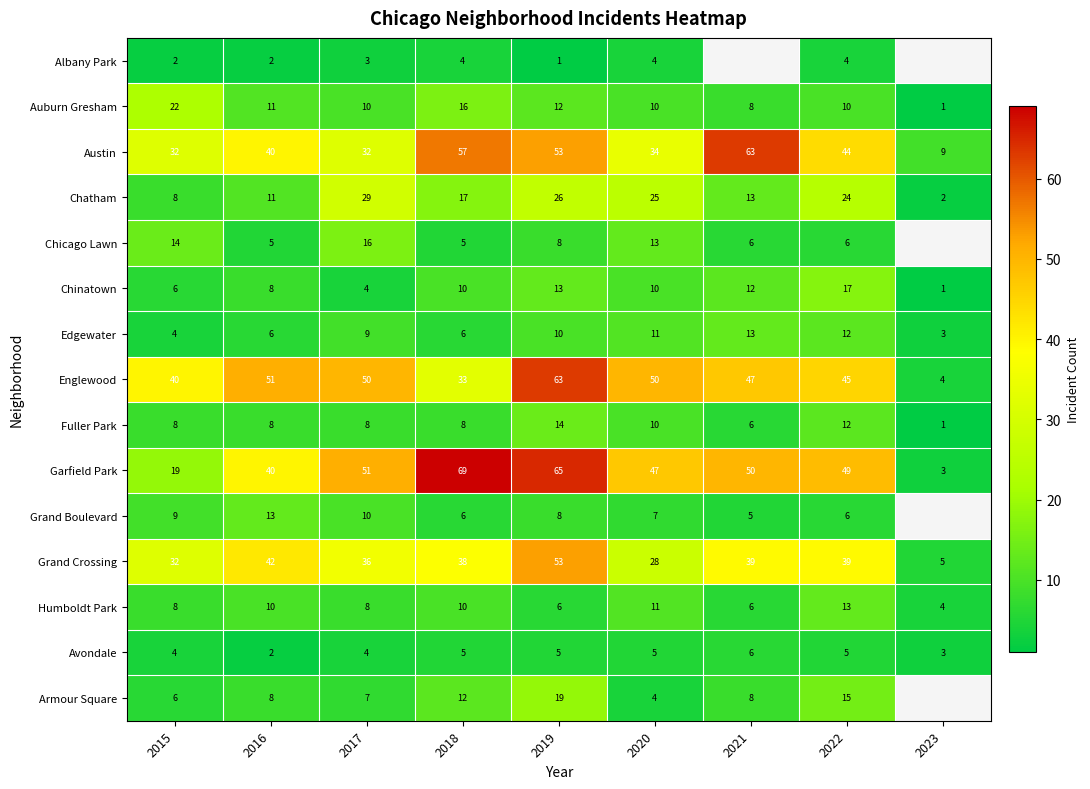

What is the spread (max minus min) of values at 2019?

64